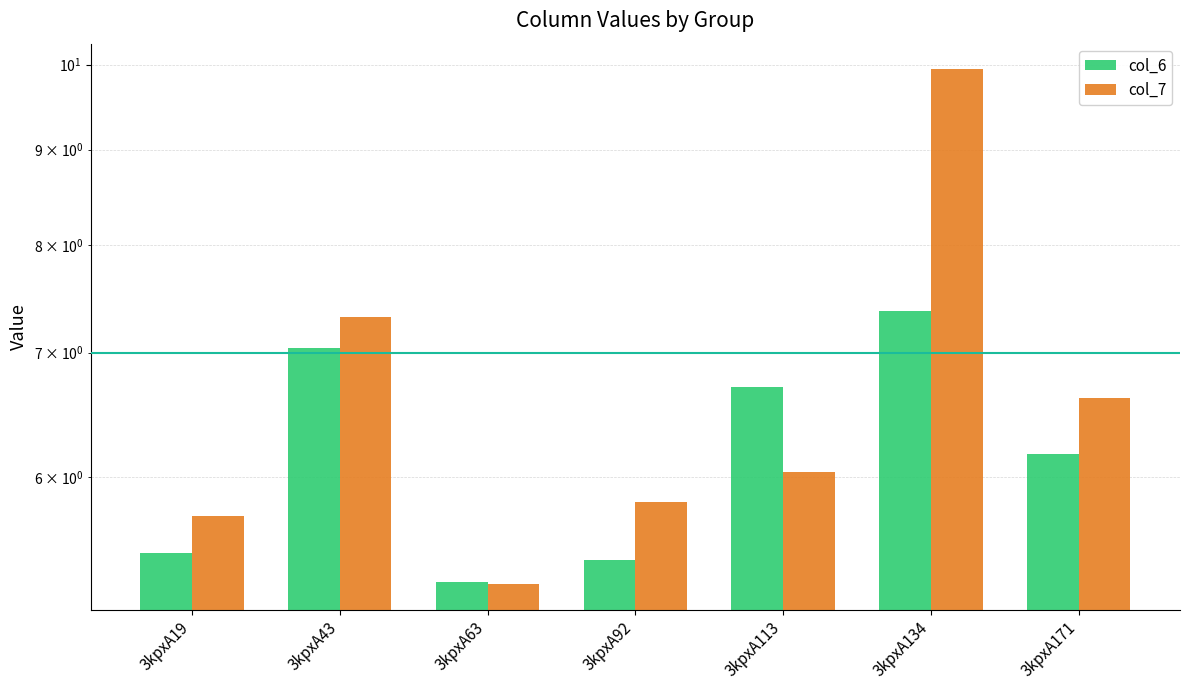

Reading left to right, list all the values displayed in this chart.

col_6: 3kpxA19=5.5	3kpxA43=7.0	3kpxA63=5.3	3kpxA92=5.4	3kpxA113=6.7	3kpxA134=7.4	3kpxA171=6.2
col_7: 3kpxA19=5.7	3kpxA43=7.3	3kpxA63=5.3	3kpxA92=5.8	3kpxA113=6.0	3kpxA134=9.9	3kpxA171=6.6